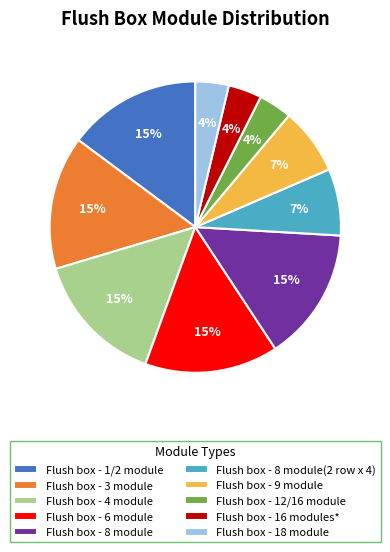

Count the number of slices in the pie.

10